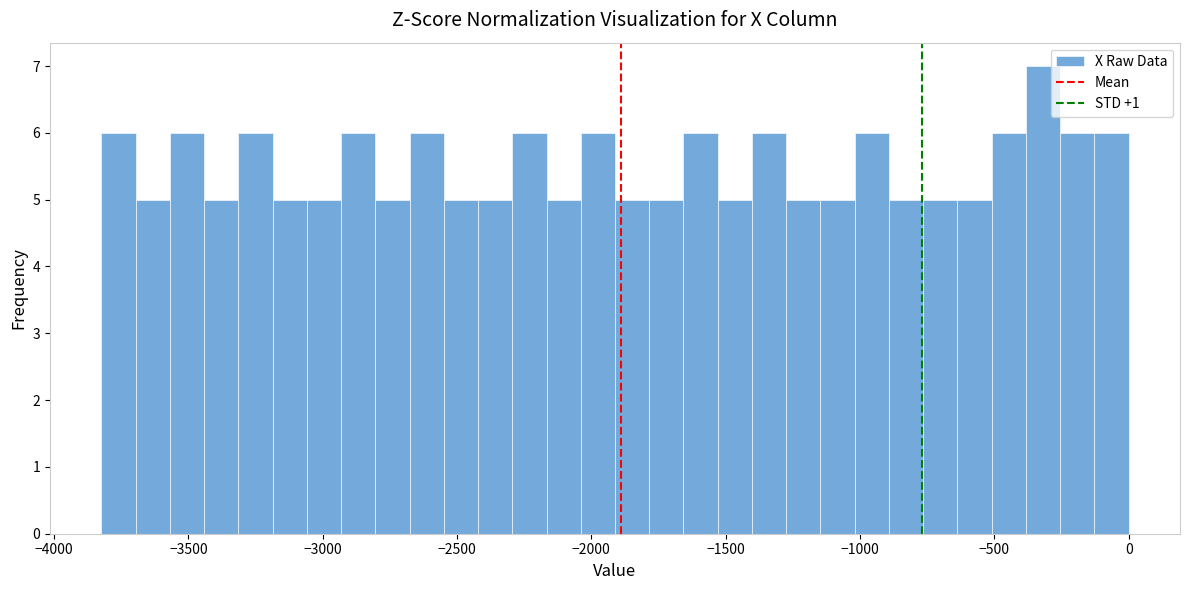

Read against the x-axis, roughly where is the centre of the tallest bar?

-300